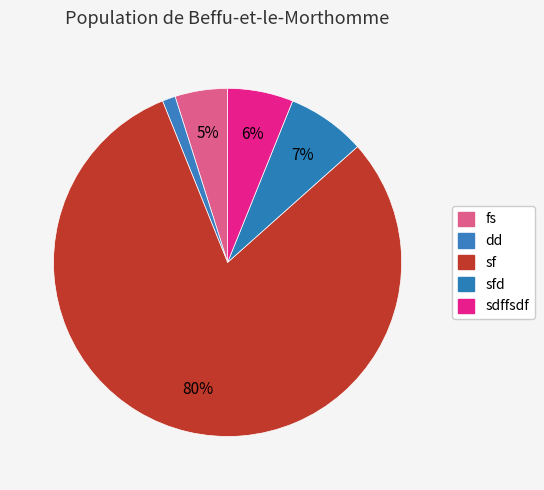

What percentage is NOT represented by sfd?

92.7%